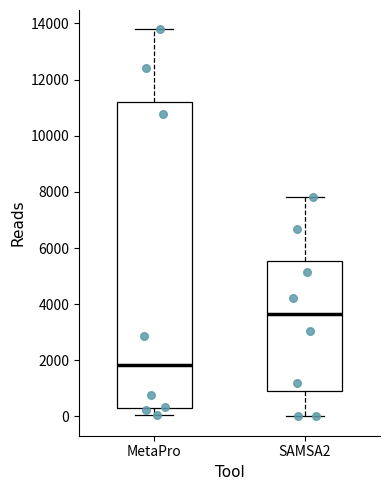

Reading left to right, transcribe this box plot: for each box, give where its median line is, the range the box spans, and where its two whiskers end, as read against the y-axis. The values are not printed on the chart, so give them approximately, as read against the axis.

MetaPro: median 1800, box 400 to 11200, whiskers 0 to 13800
SAMSA2: median 3600, box 1000 to 5600, whiskers 0 to 7800